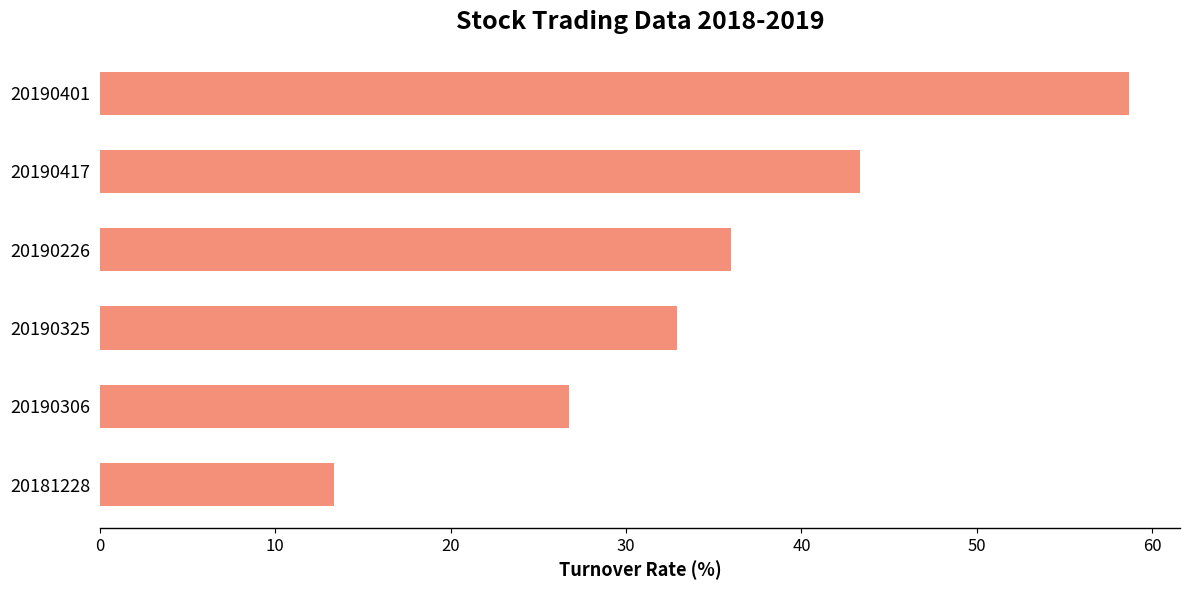

Which category has the lowest value across all series?

20181228